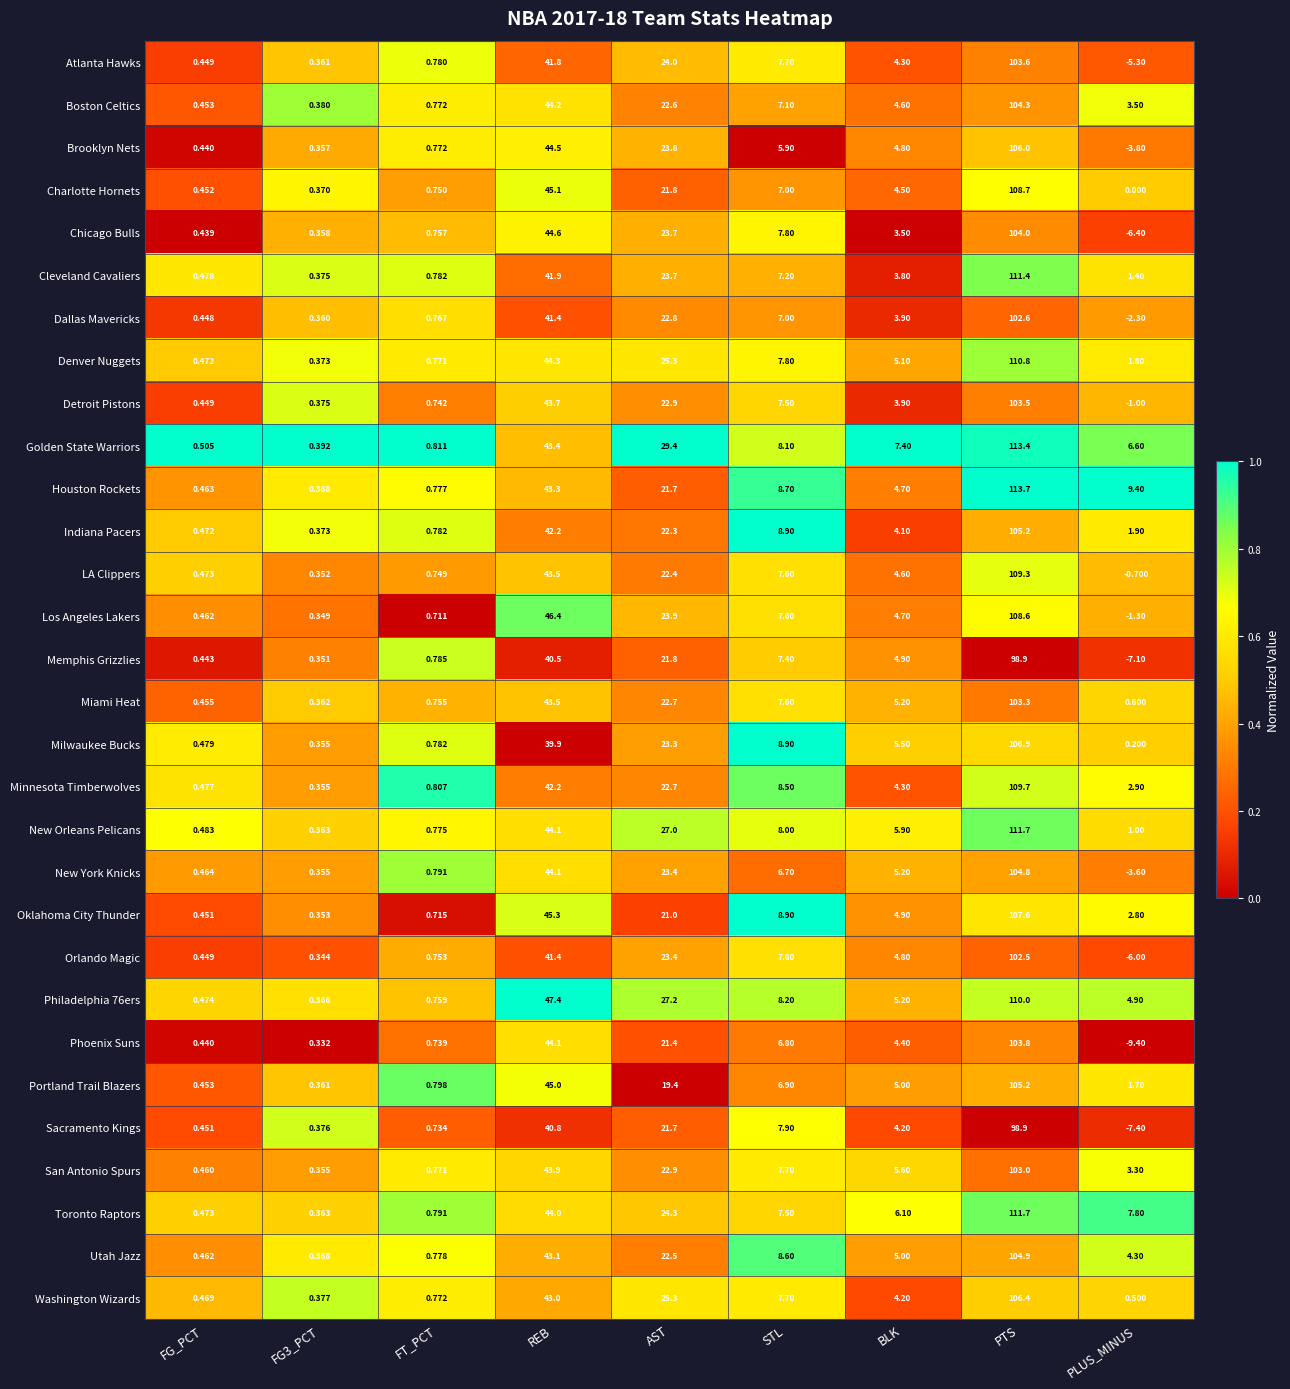

At which category is the sum across all series the highest?

PTS